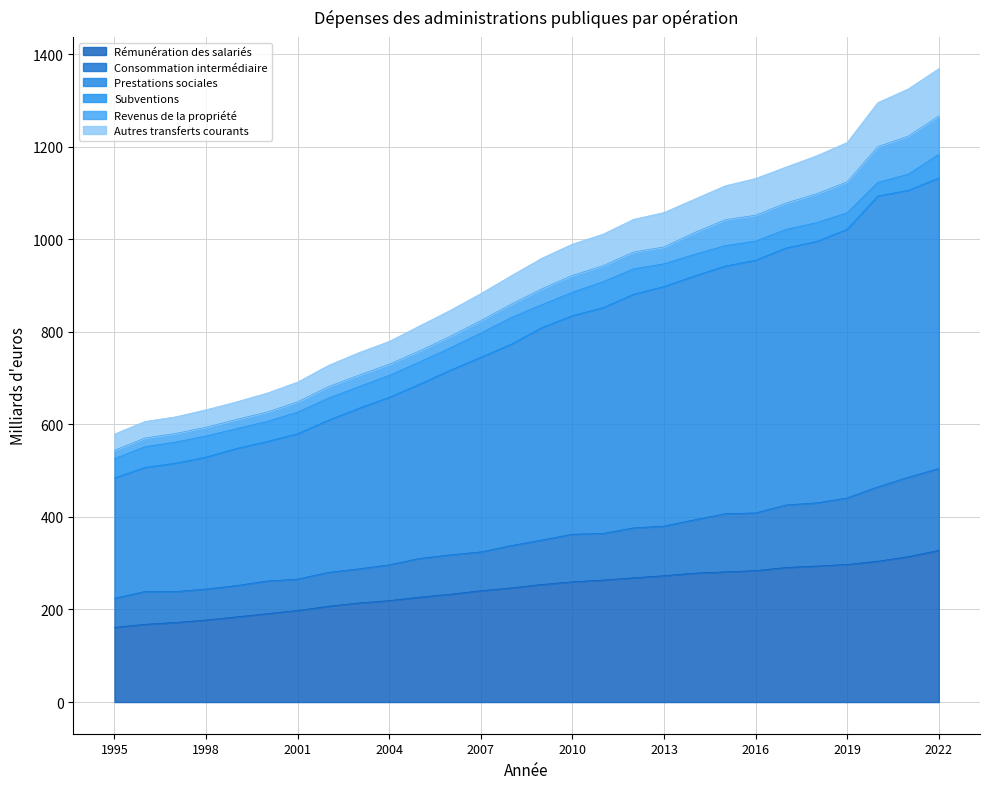

What is the minimum value for Rémunération des salariés?

161.3